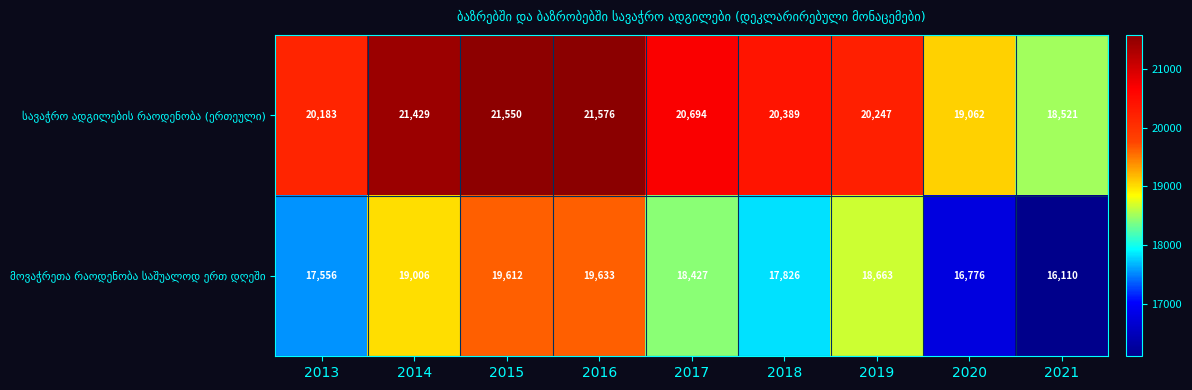

What is the difference between the highest and lowest values at 2014?

2423